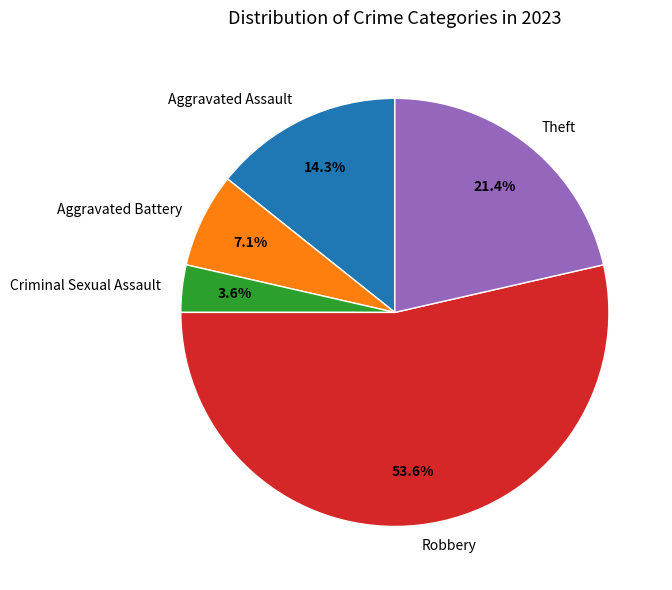

Which category has the biggest portion of the pie?

Robbery